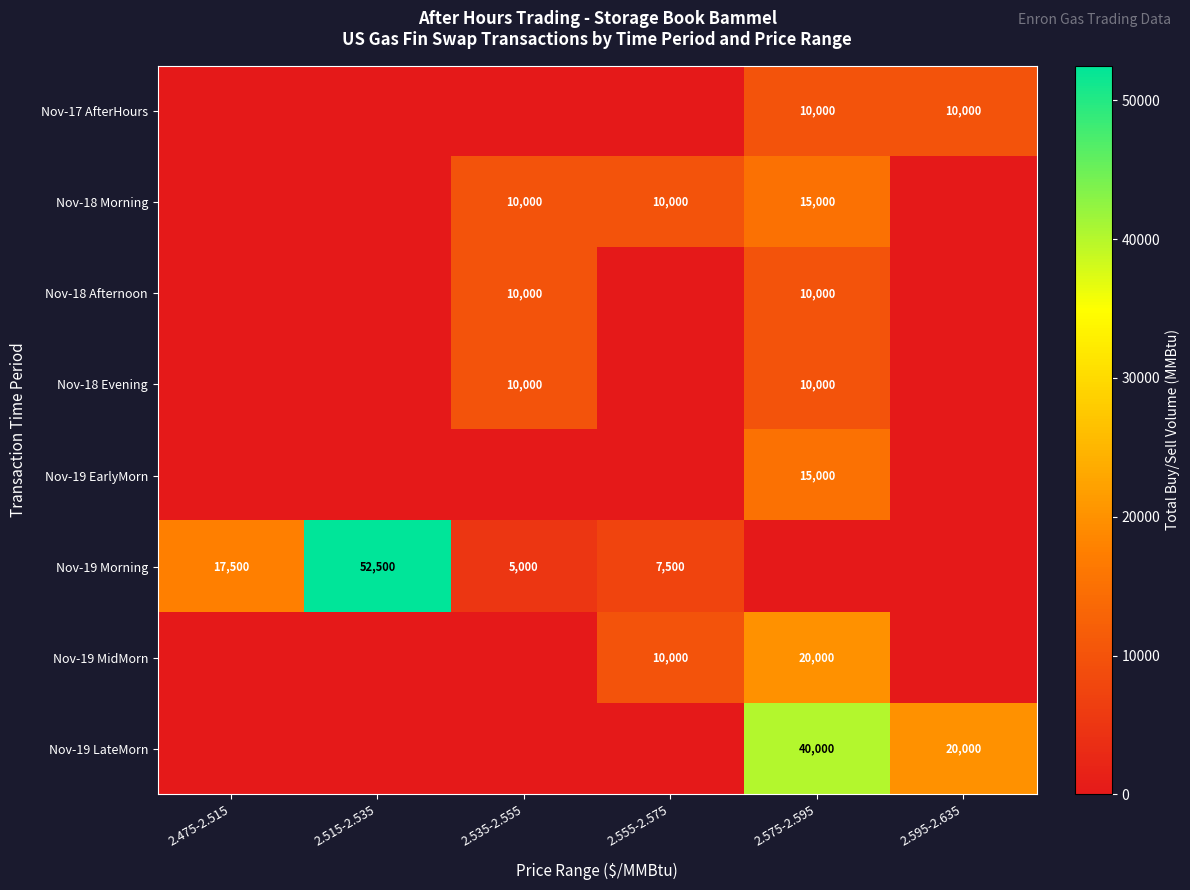

Is it true that Nov-18 Morning equals 10000 at 2.535-2.555?

True